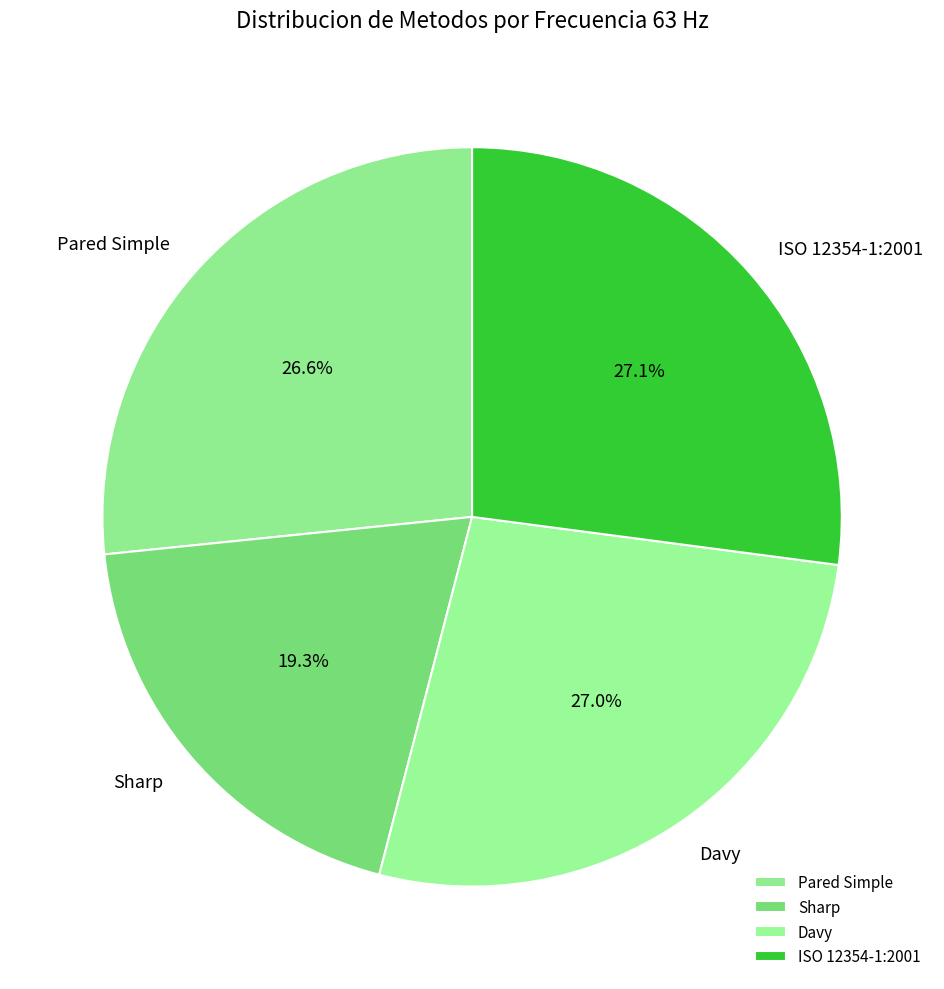

Does ISO 12354-1:2001 account for over 50% of the chart?

No